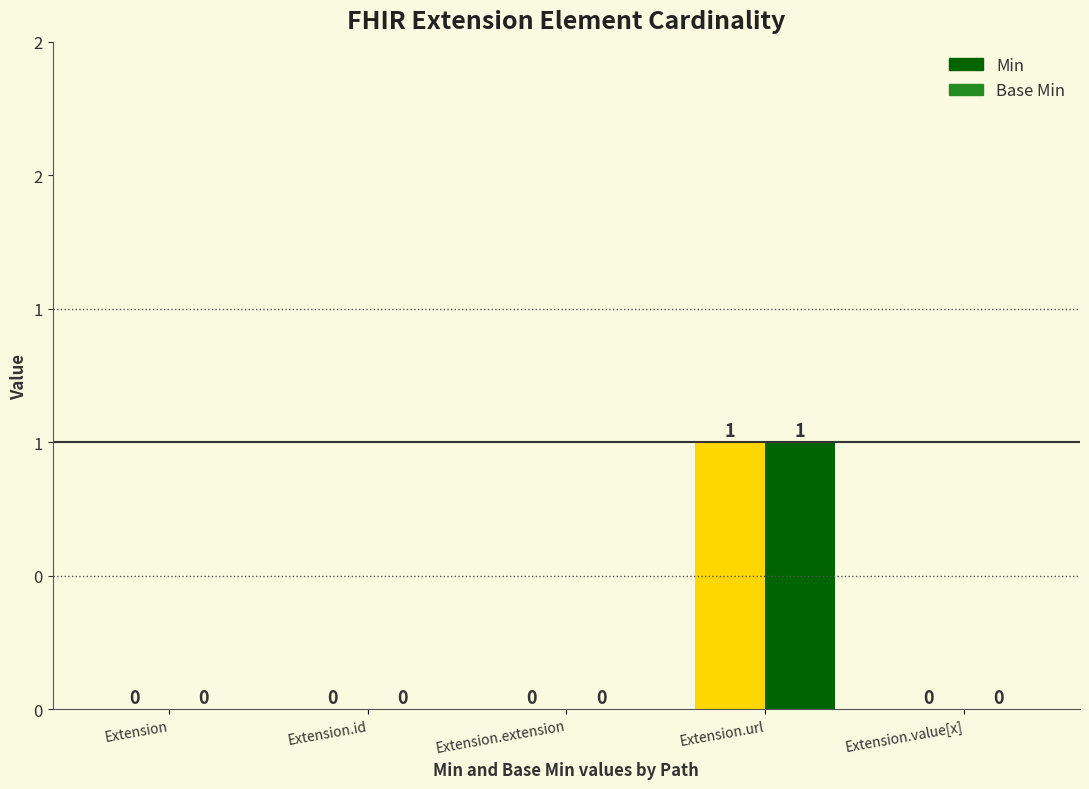

Which category has the lowest value in the Min series?

Extension